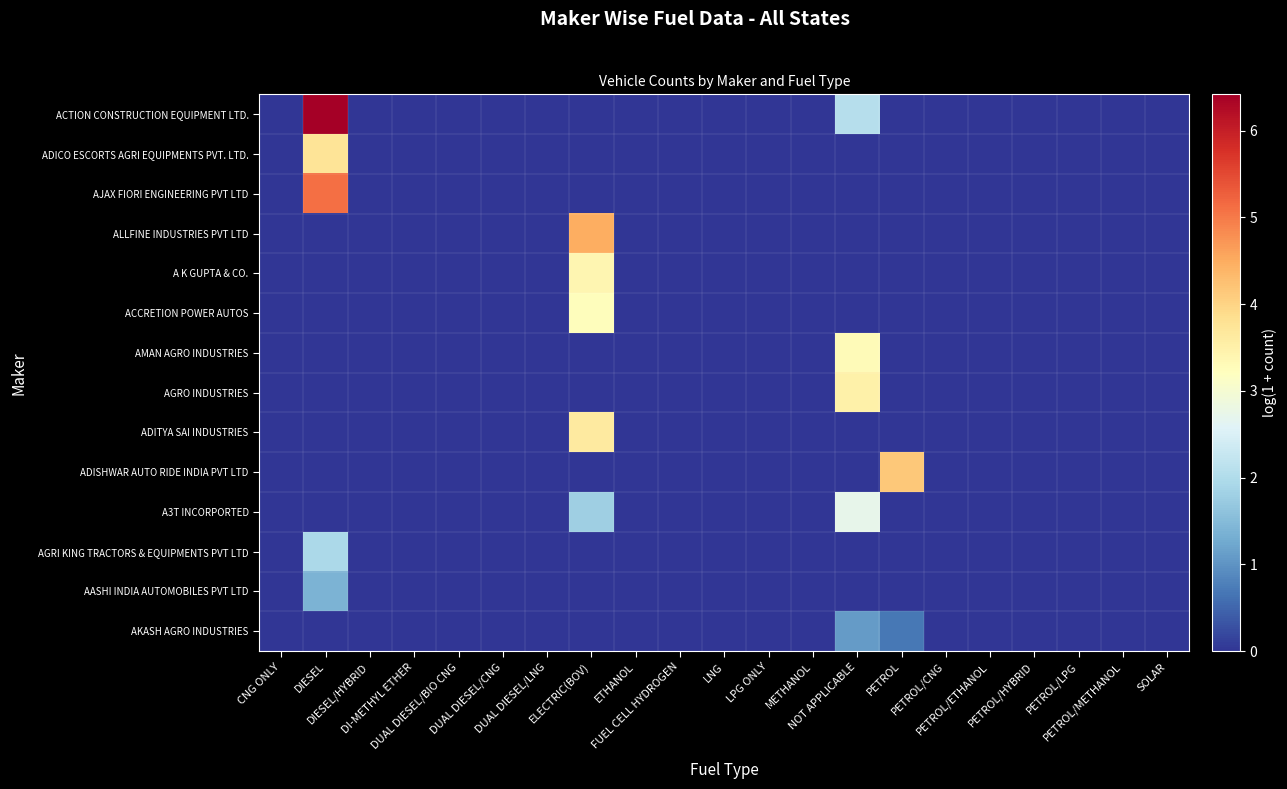

What is the greatest value displayed?

6.4